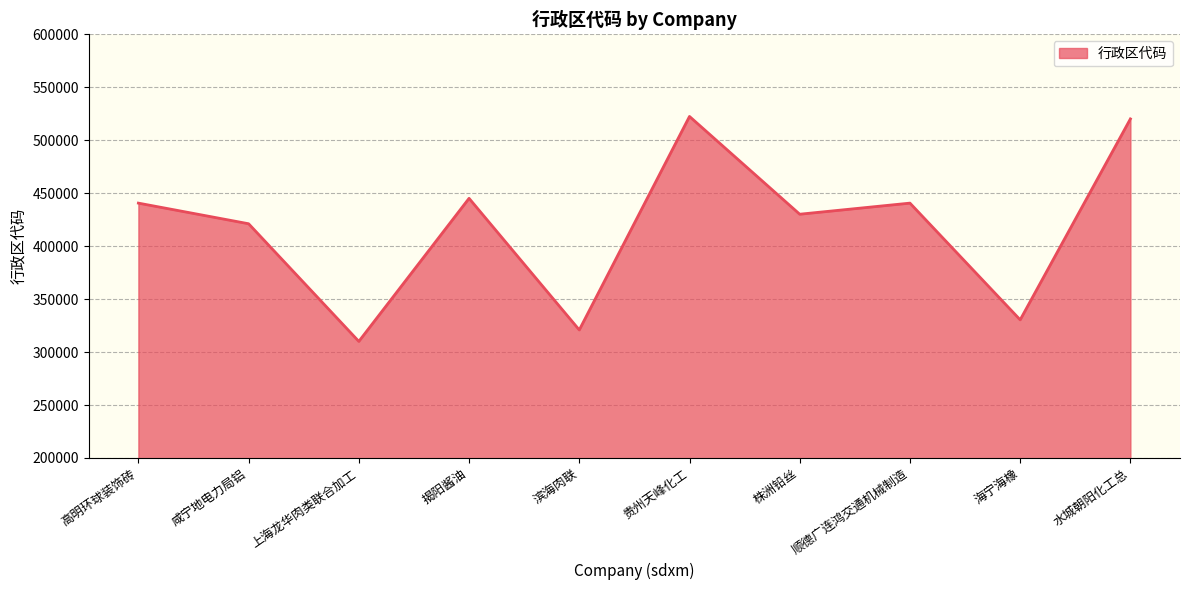

The value at 海宁海橡 is 112772. True or false?

False